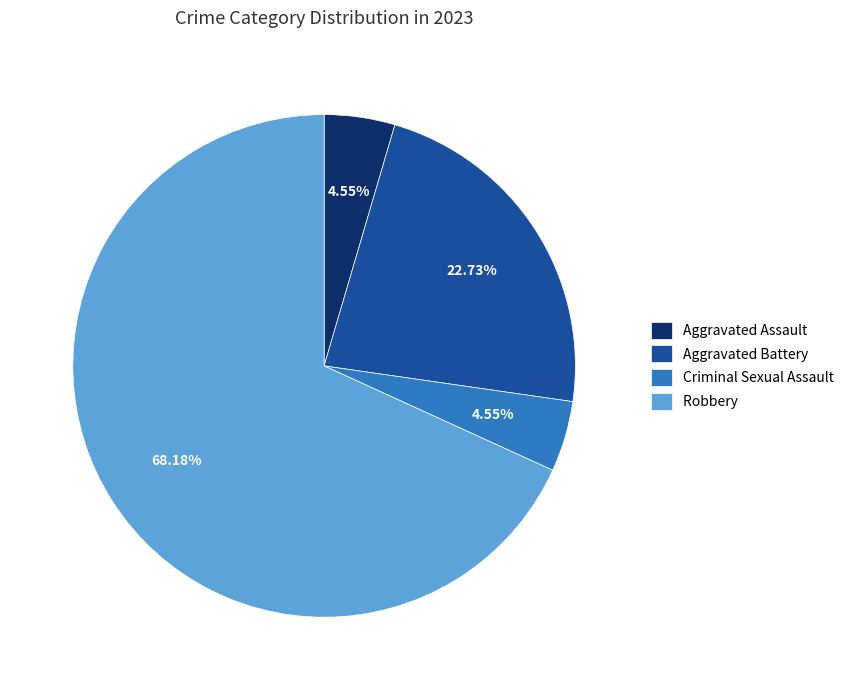

Count the number of slices in the pie.

4